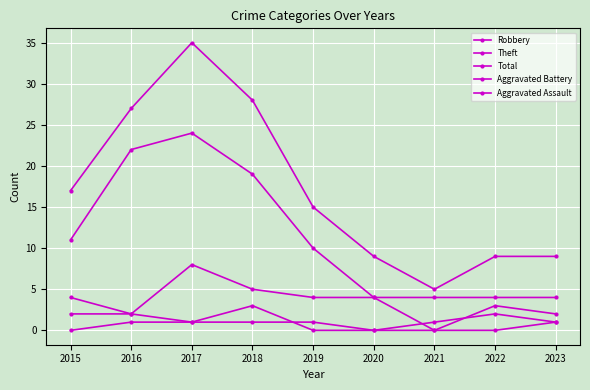

Reading right to left, what are all the values shown in this chart?

Robbery: 2	3	0	4	4	5	8	2	4
Theft: 4	4	4	4	10	19	24	22	11
Total: 9	9	5	9	15	28	35	27	17
Aggravated Battery: 1	2	1	0	0	3	1	2	2
Aggravated Assault: 1	0	0	0	1	1	1	1	0